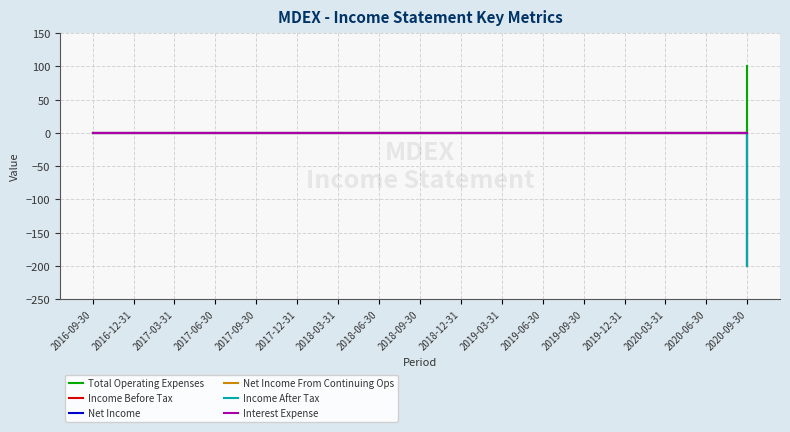

Which series changed the most between 2017-12-31 and 2019-12-31?

Total Operating Expenses